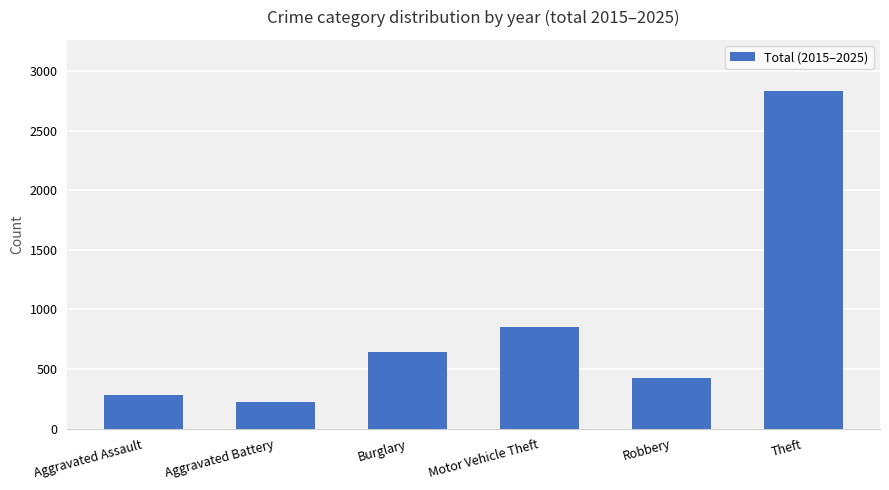

At which category does the chart reach its minimum across all series?

Aggravated Battery